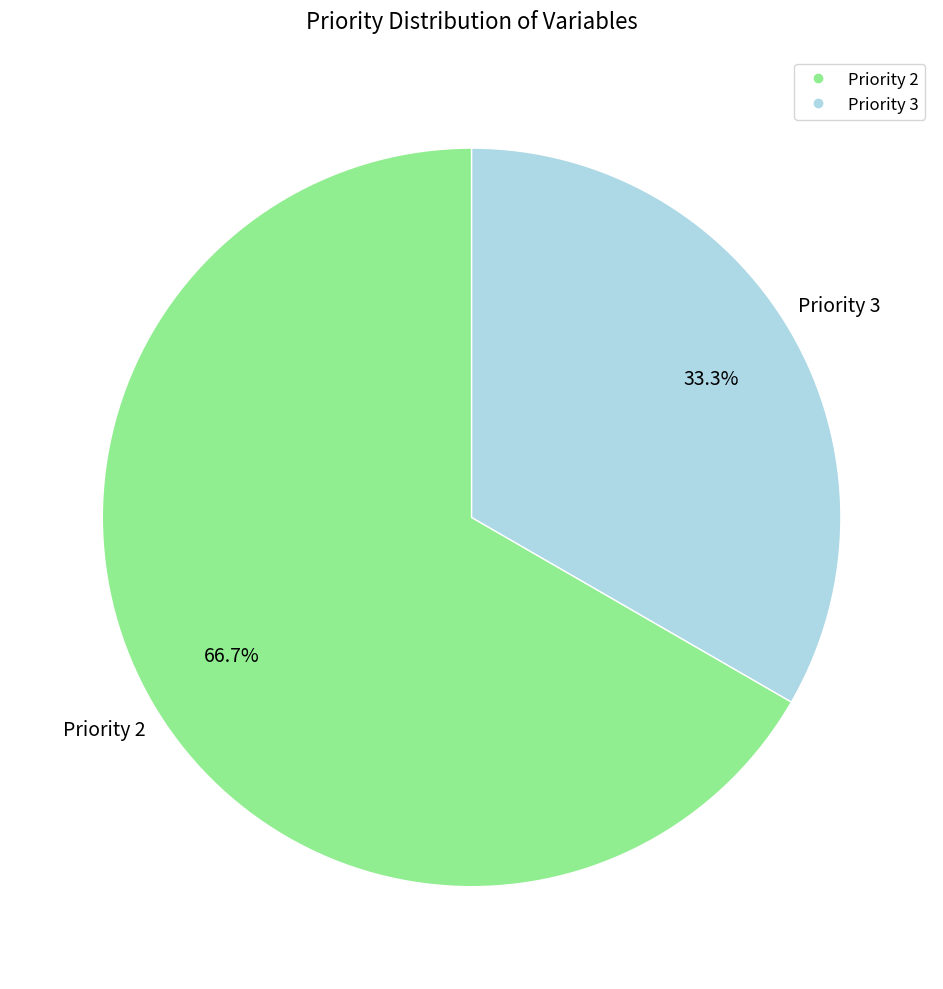

How many segments does this pie chart have?

2